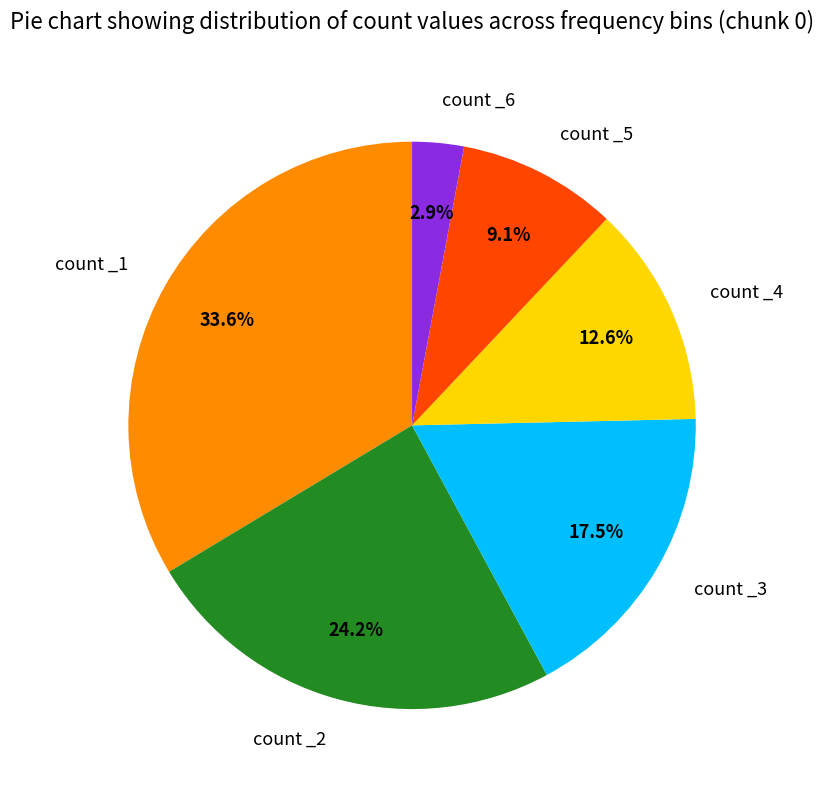

Count the number of slices in the pie.

6